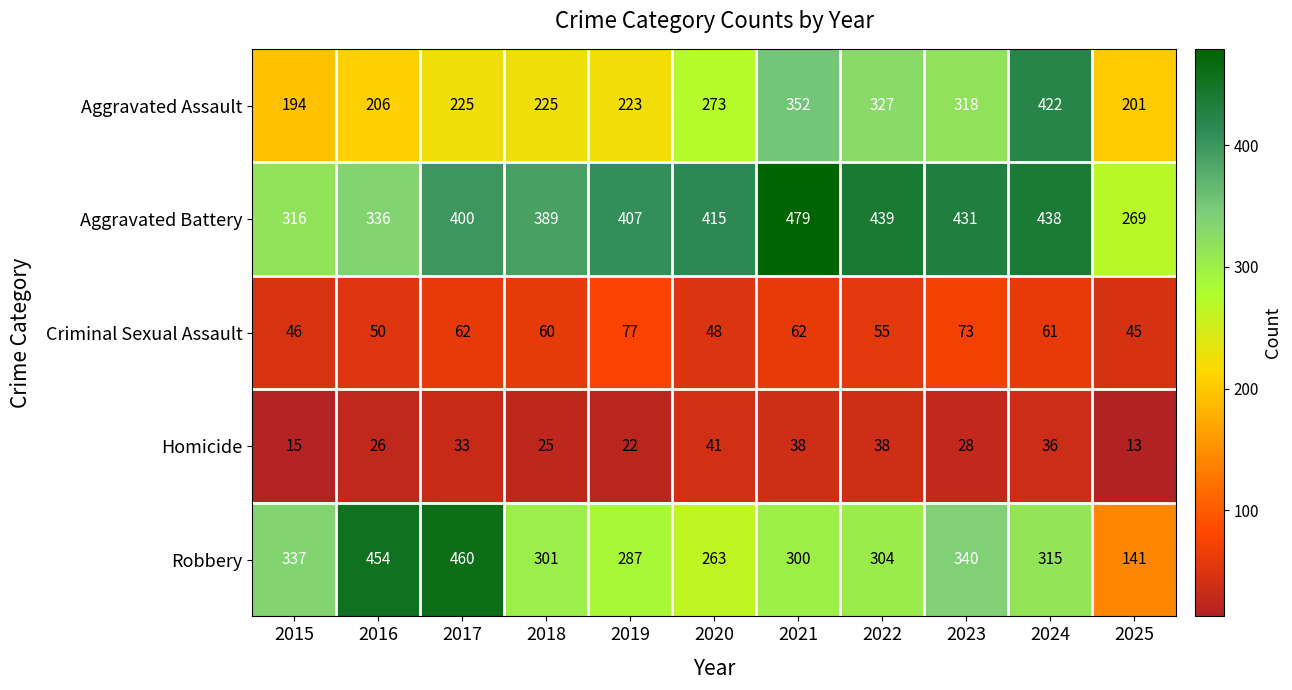

Is it true that Homicide equals 37 at 2023?

False